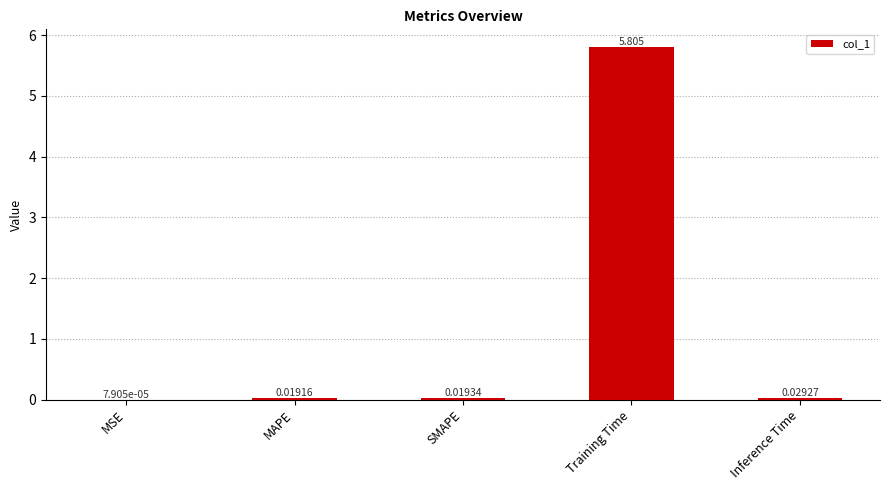

Between Training Time and Inference Time, which is larger?

Training Time